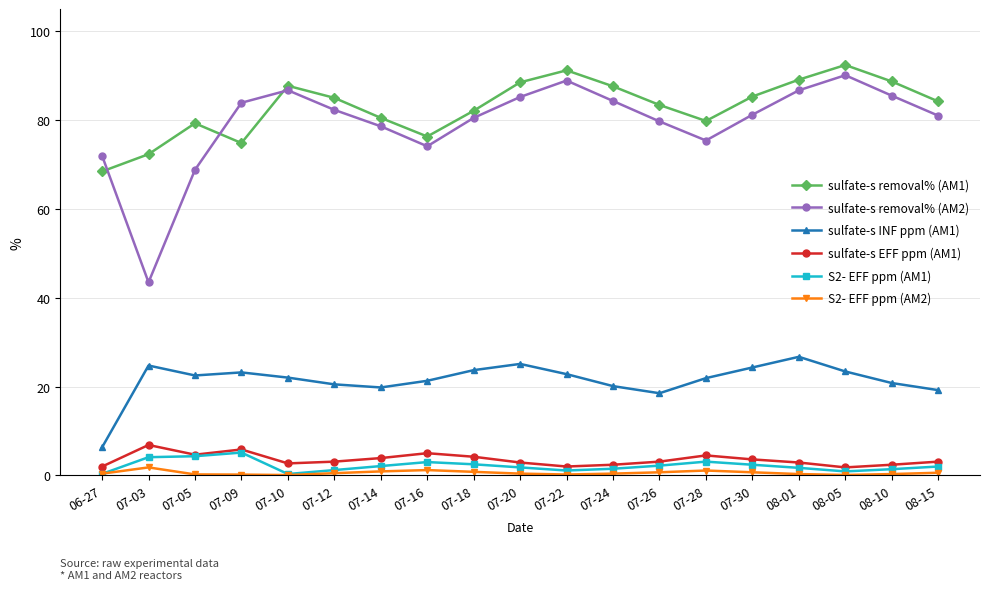

What is the difference between the maximum and minimum values in the sulfate-s removal% (AM2) series?

46.6